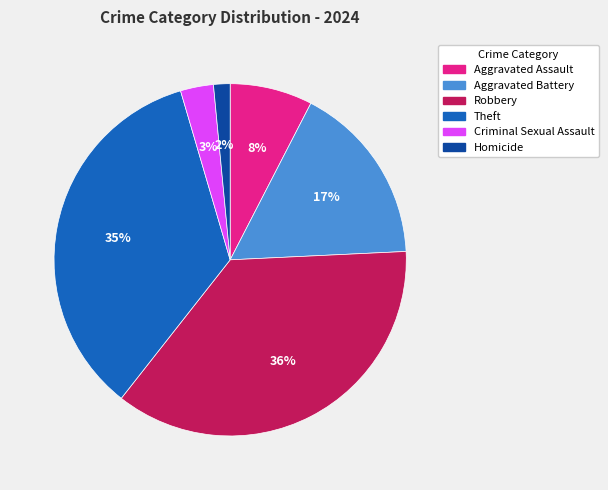

How many slices are in this pie chart?

6